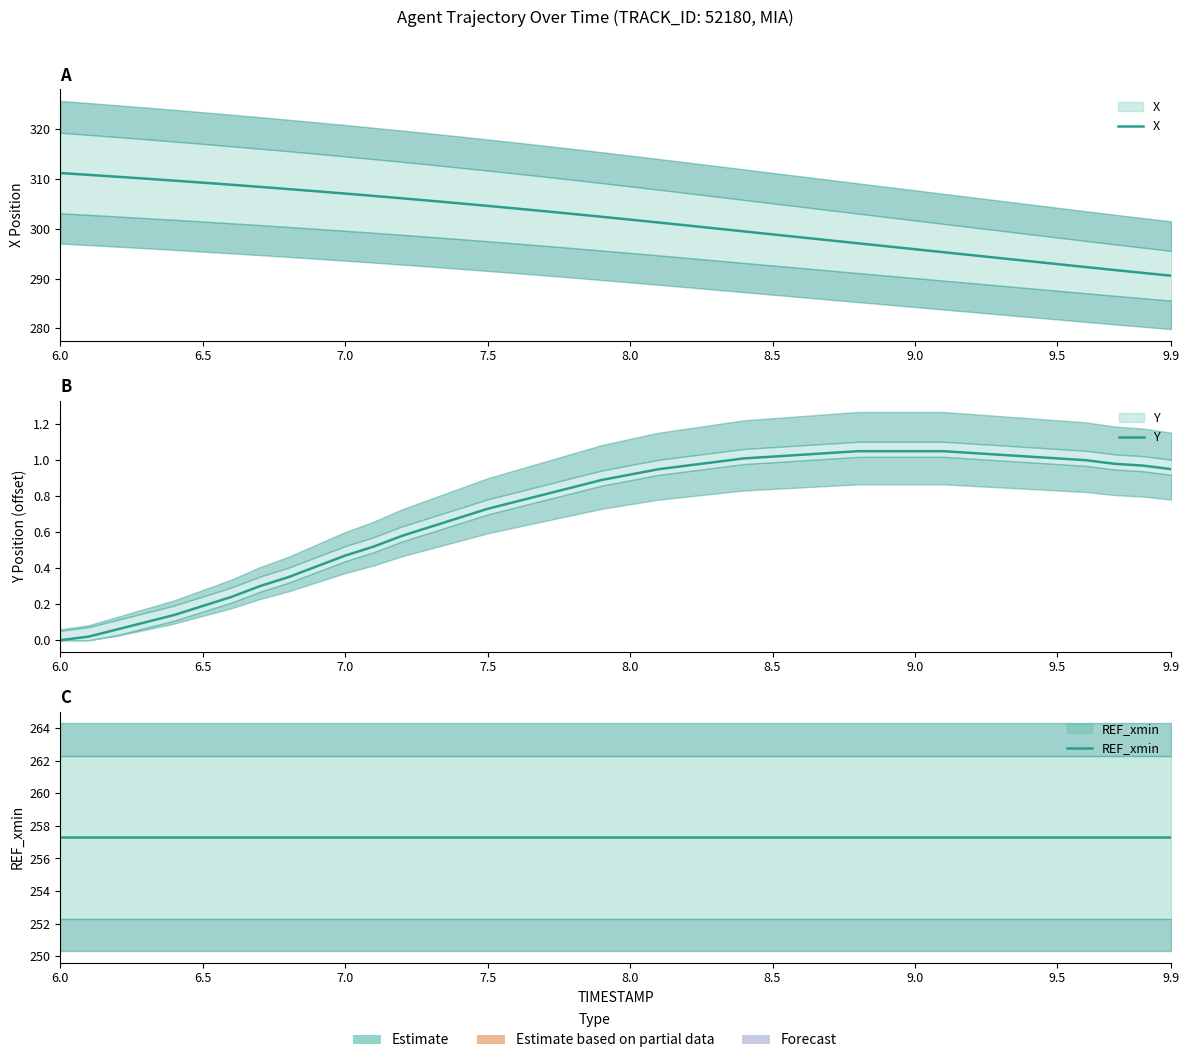

True or false: X and Y intersect in this chart.

False